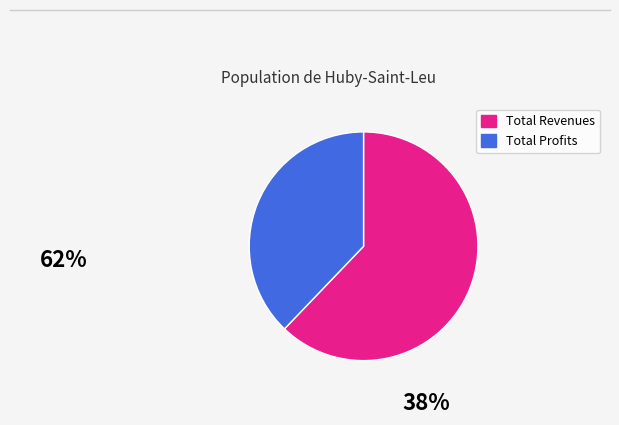

Is there any slice that represents more than half of the pie?

Yes